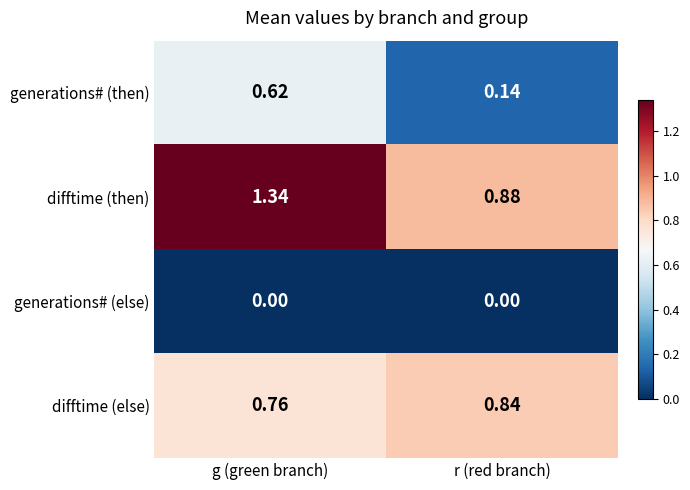

Count the number of data series in this chart.

4